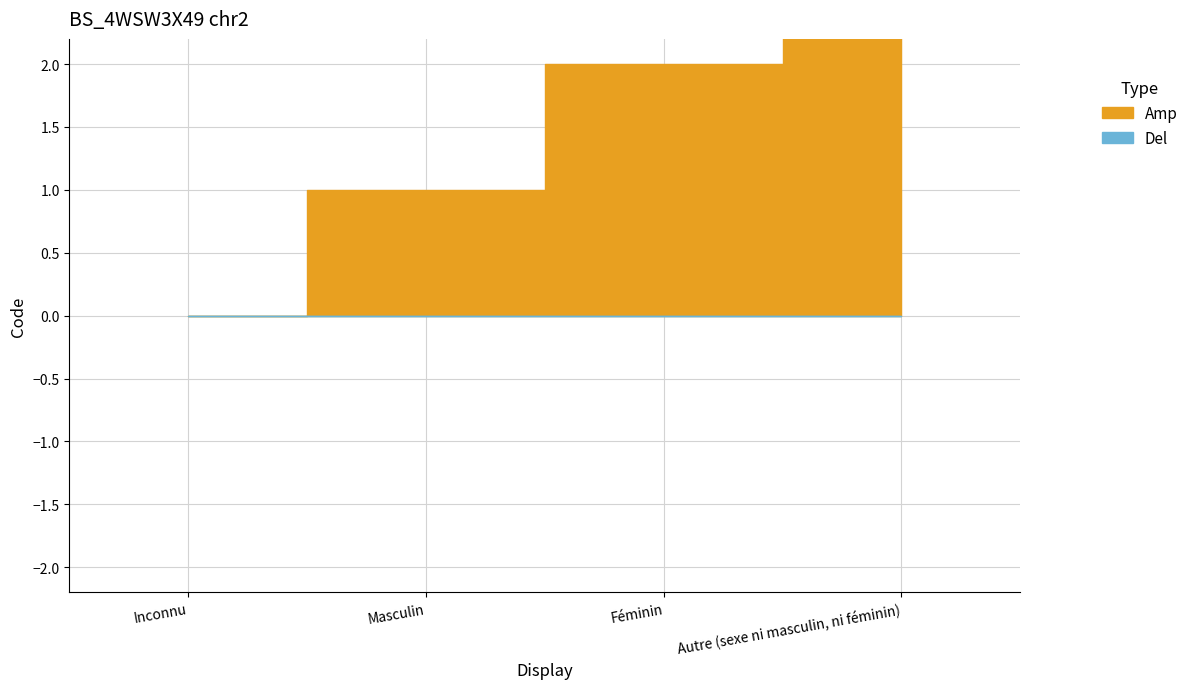

What is the change in value from Masculin to Autre (sexe ni masculin, ni féminin)?

+8